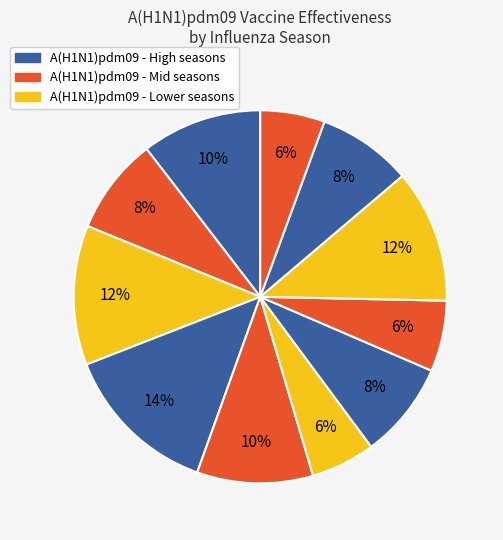

To the nearest percent, what is the difference between the largest and smallest slice percentages?

8%